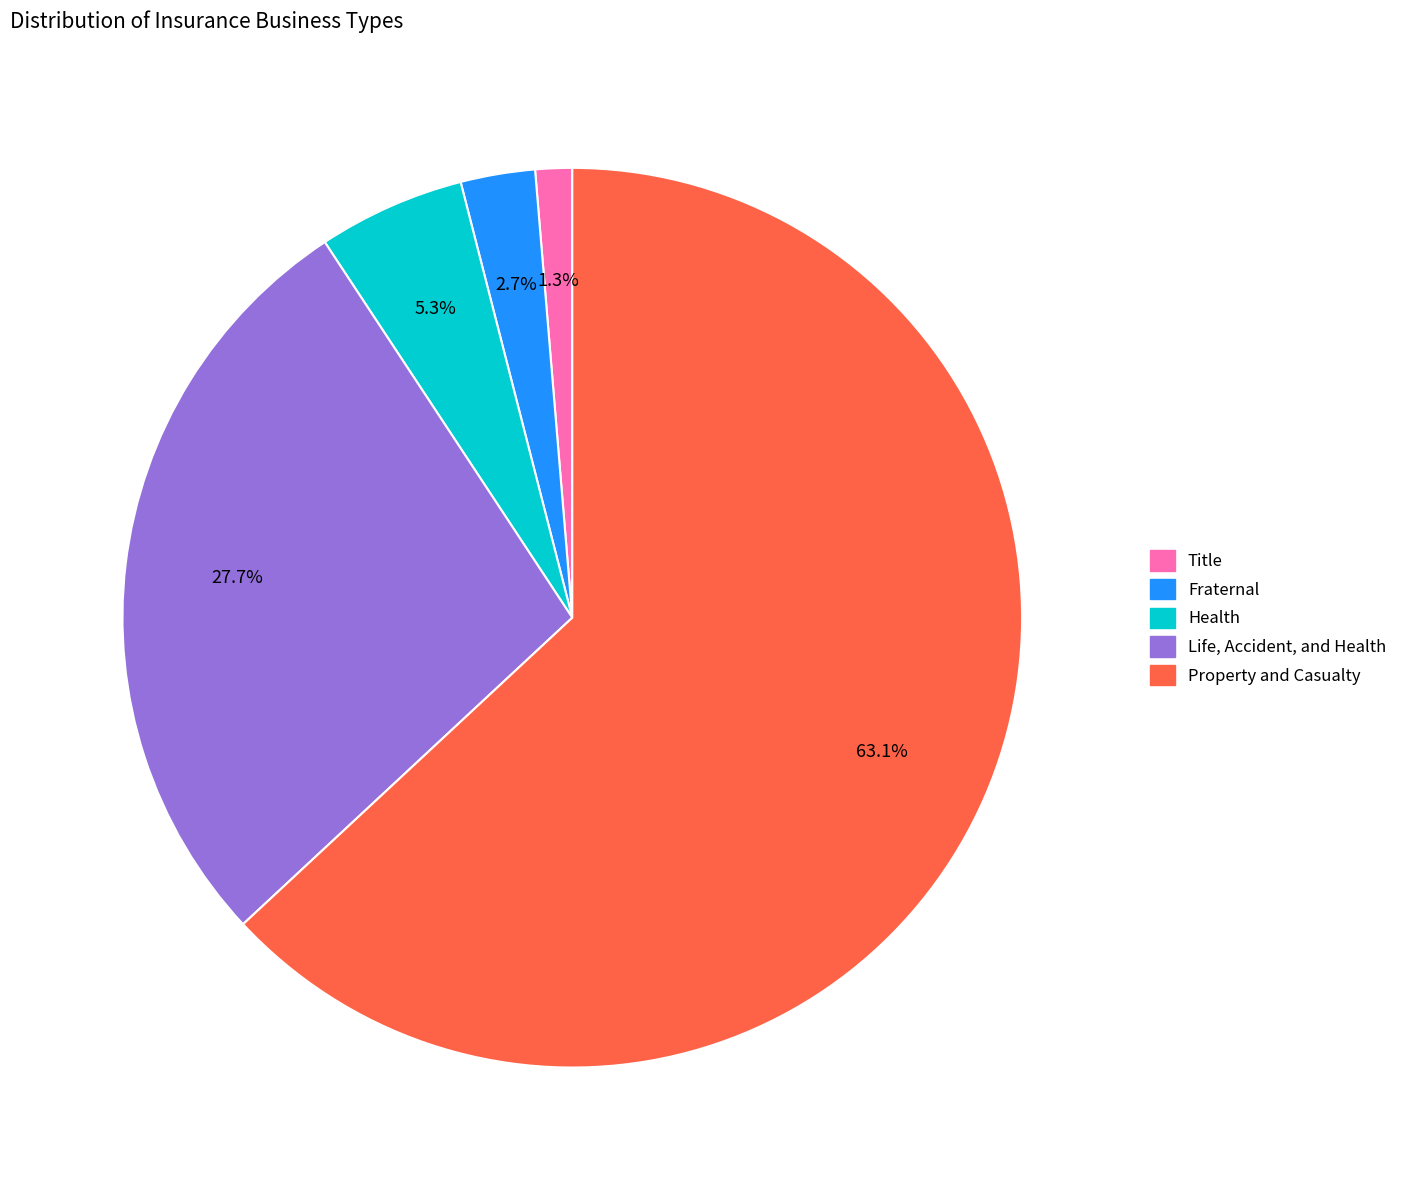

Which slice is the smallest?

Title